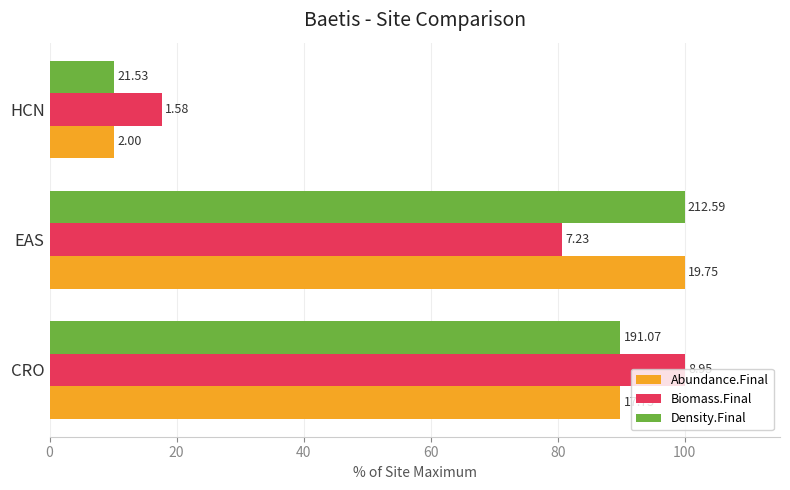

At how many categories does at least one series exceed 38?

2